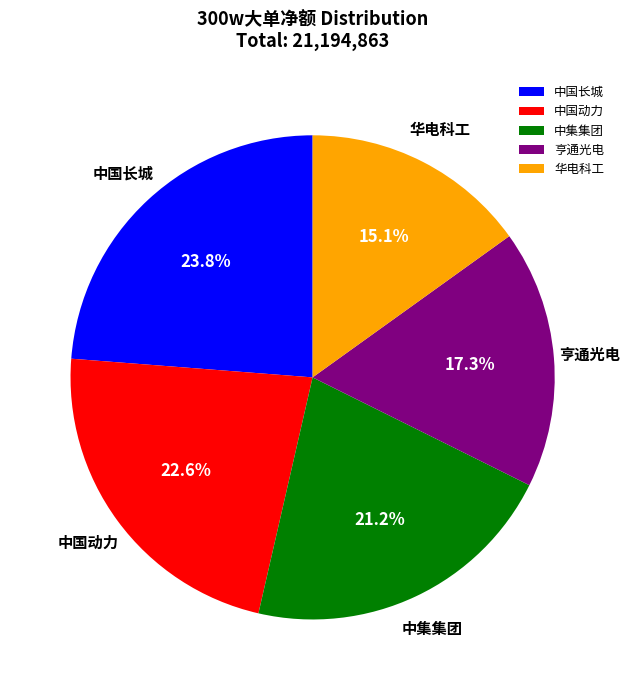

Which slice is the largest?

中国长城